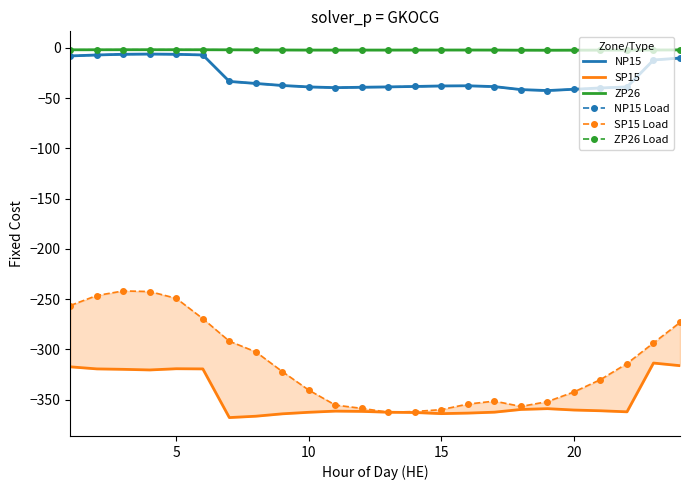

What is the value of the ZP26 point at the 19th from the left?

-2.3